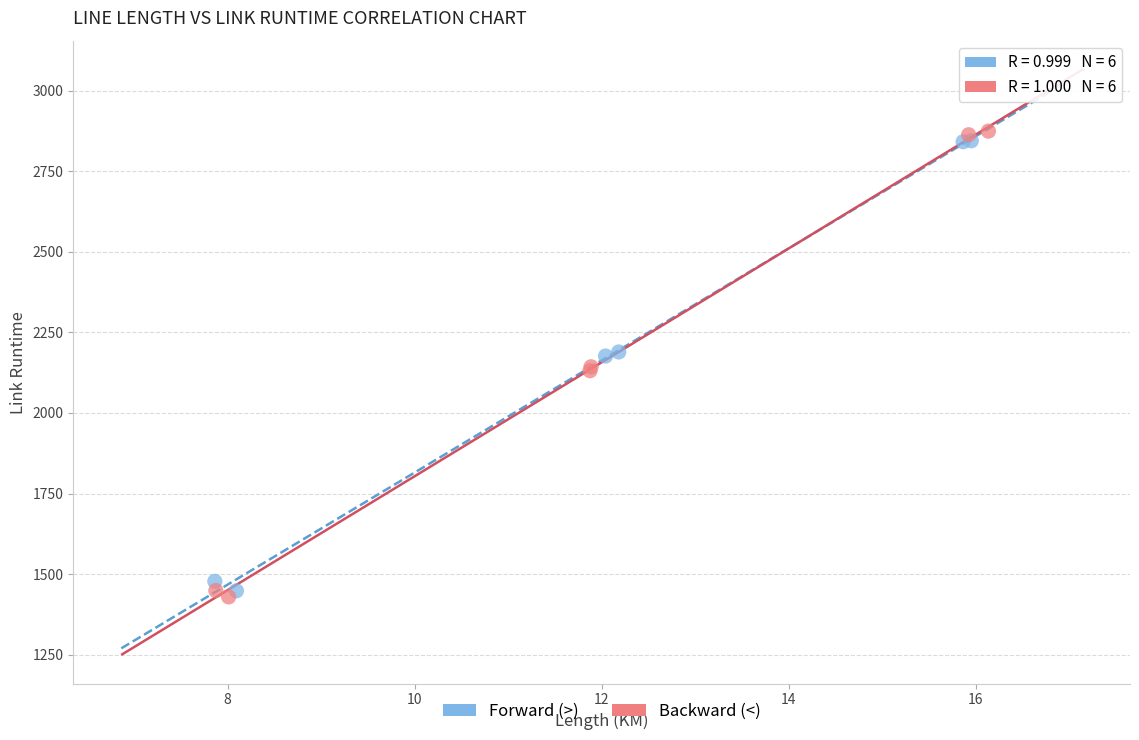

Which series has the largest Y range (max minus min)?

Backward (<)